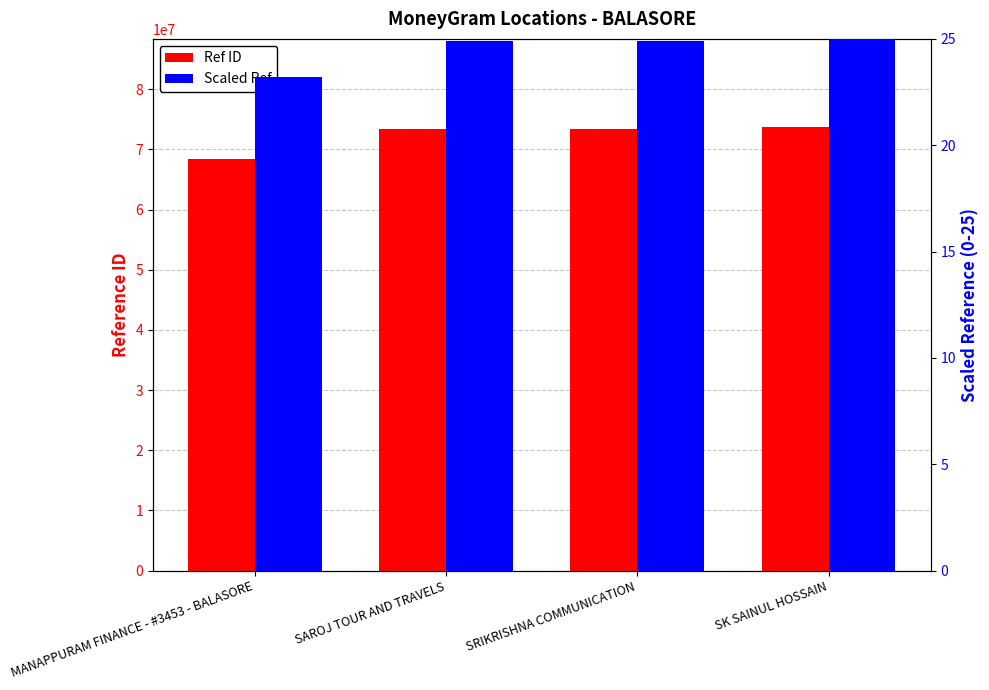

Reading left to right, list all the values displayed in this chart.

Ref ID: MANAPPURAM FINANCE - #3453 - BALASORE=68364199.0	SAROJ TOUR AND TRAVELS=73402172.0	SRIKRISHNA COMMUNICATION=73404387.0	SK SAINUL HOSSAIN=73638247.0
Scaled Ref: MANAPPURAM FINANCE - #3453 - BALASORE=23.2	SAROJ TOUR AND TRAVELS=24.9	SRIKRISHNA COMMUNICATION=24.9	SK SAINUL HOSSAIN=25.0